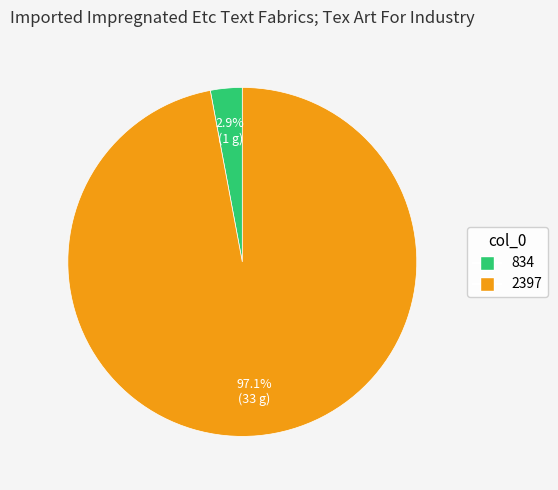

Which slice is the smallest?

834